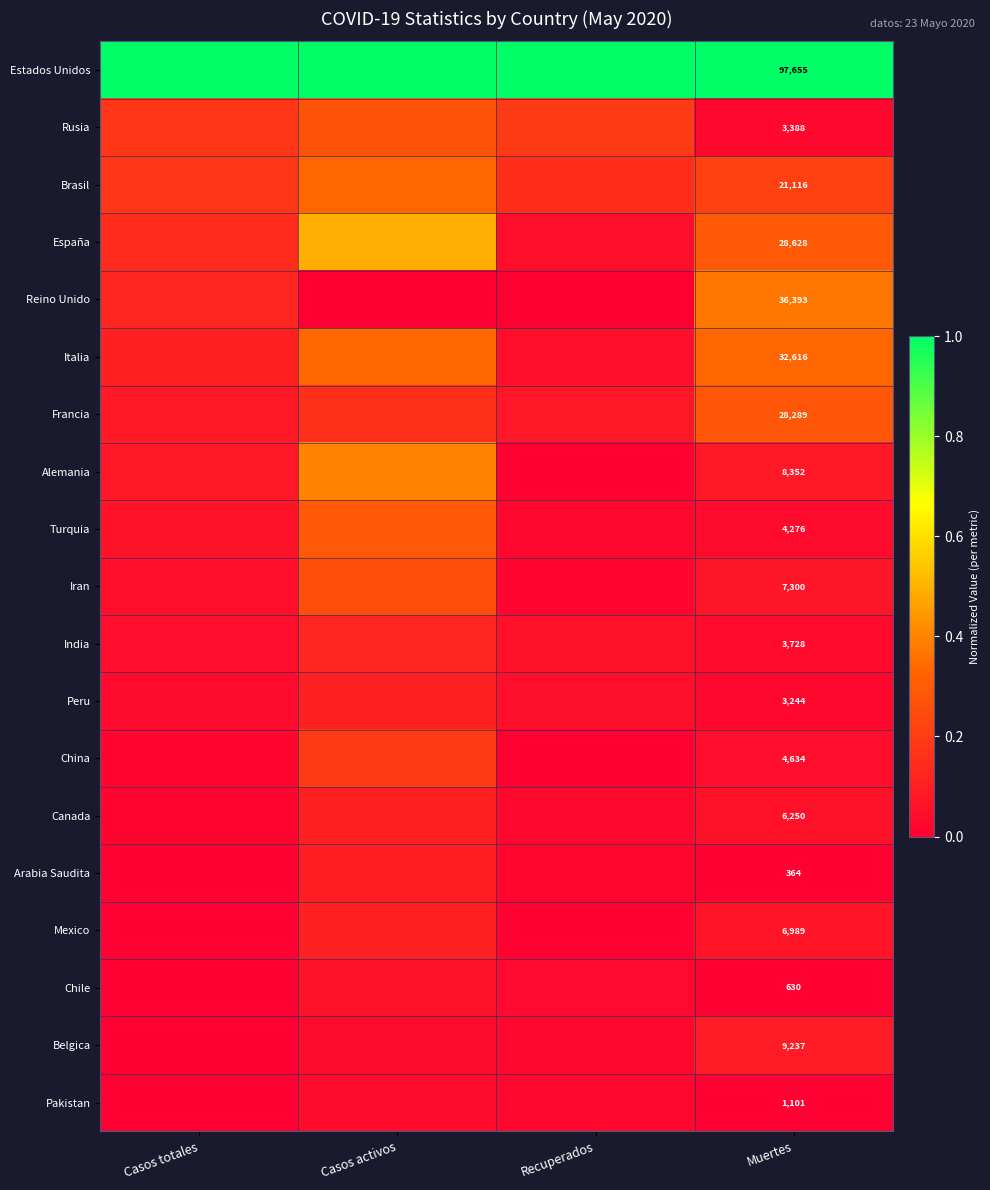

What is the difference between the highest and lowest values at Casos totales?

1.0